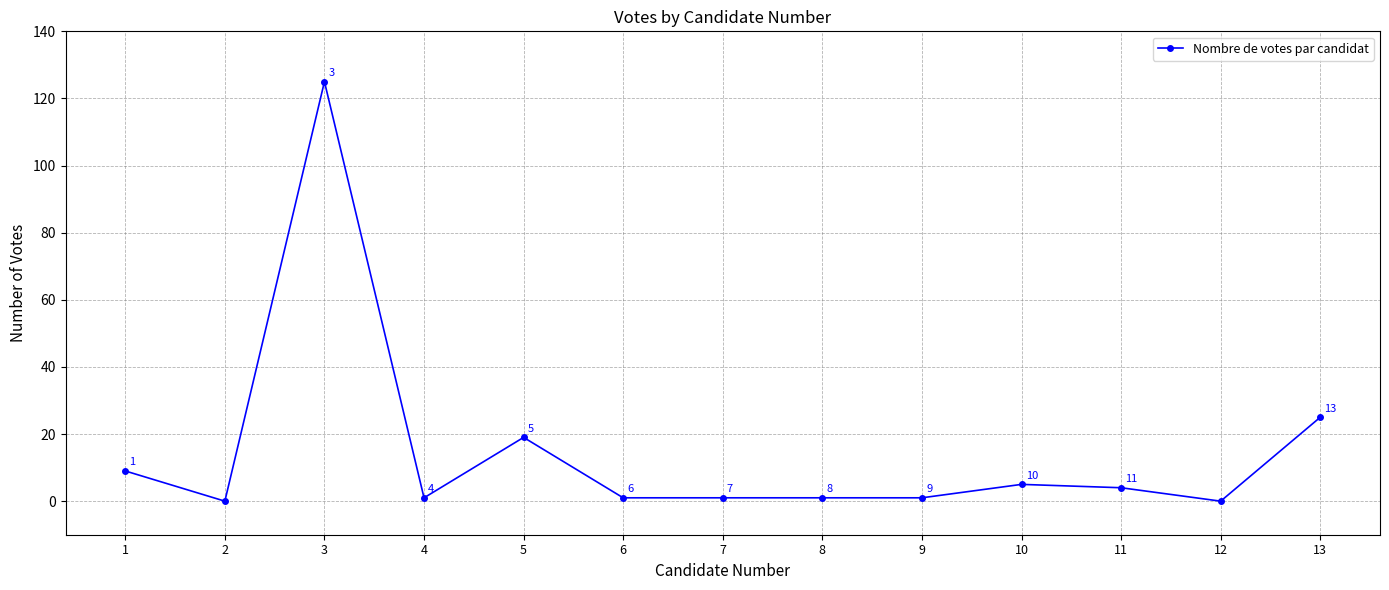

Read the value at 8.

1